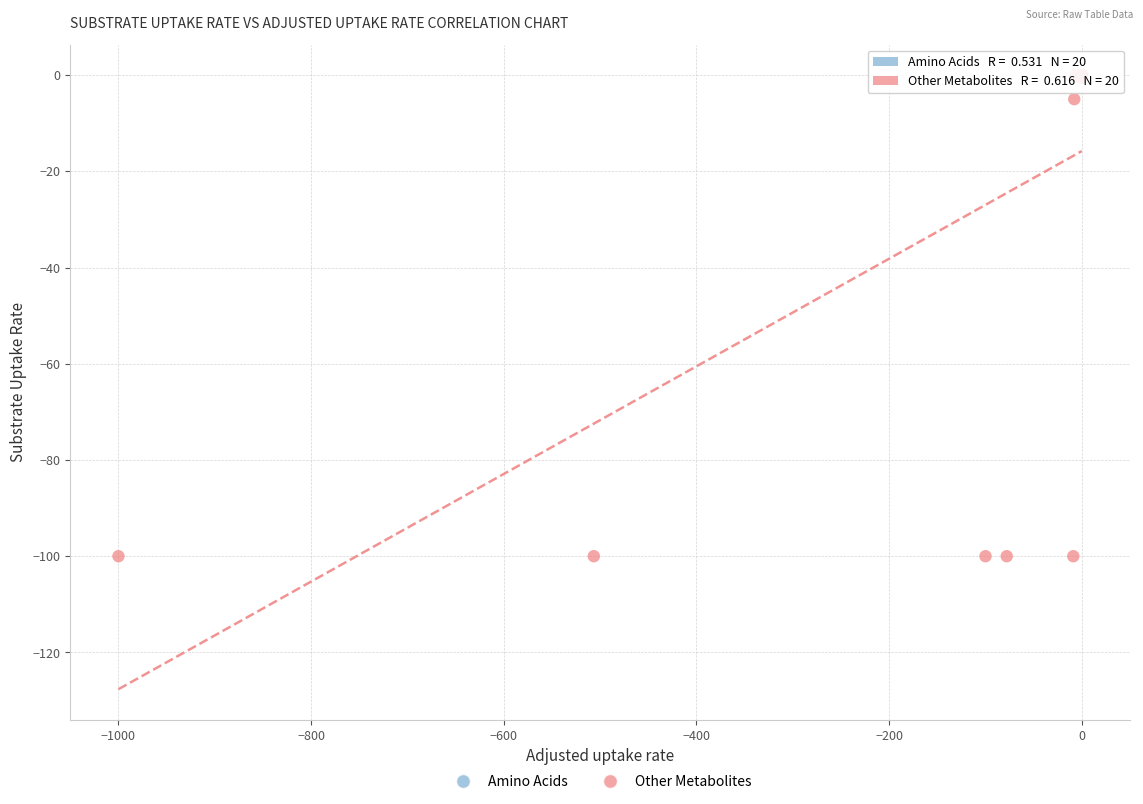

Which series has the widest spread of Y values?

Other Metabolites